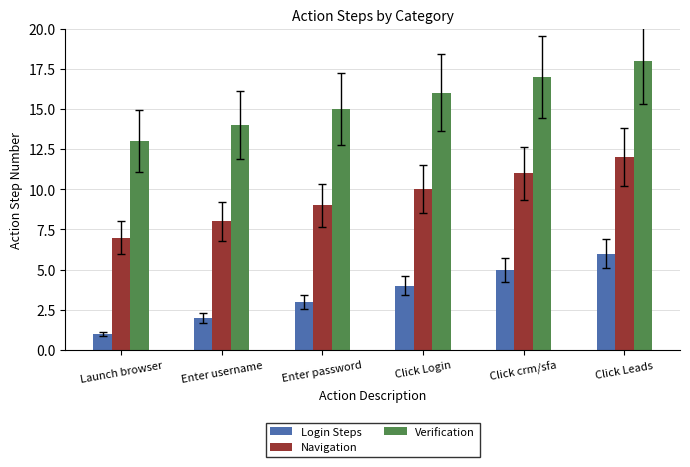

Are the bars grouped side by side (vs. stacked)?

Yes